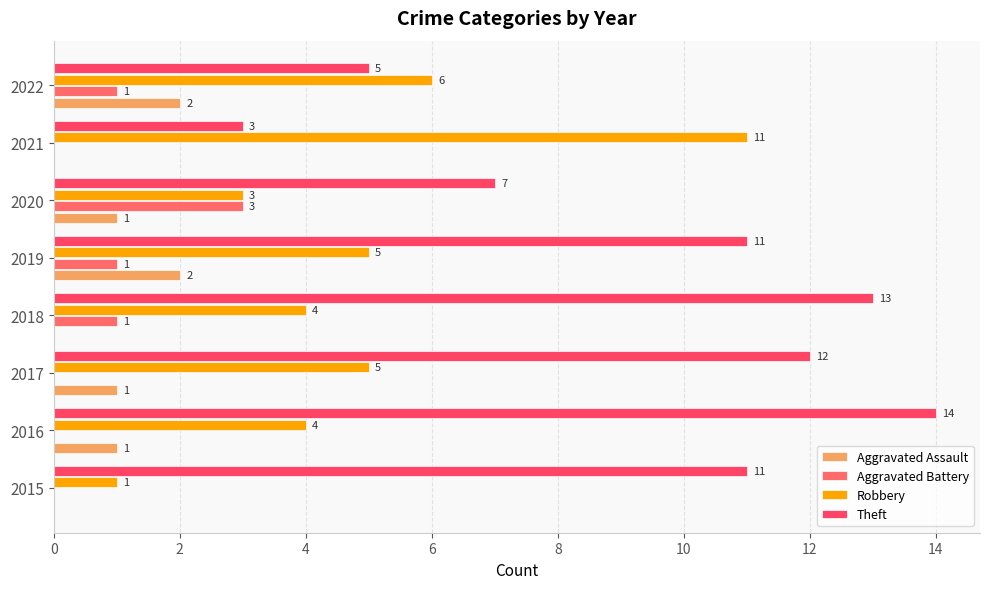

At how many categories does at least one series exceed 1?

8